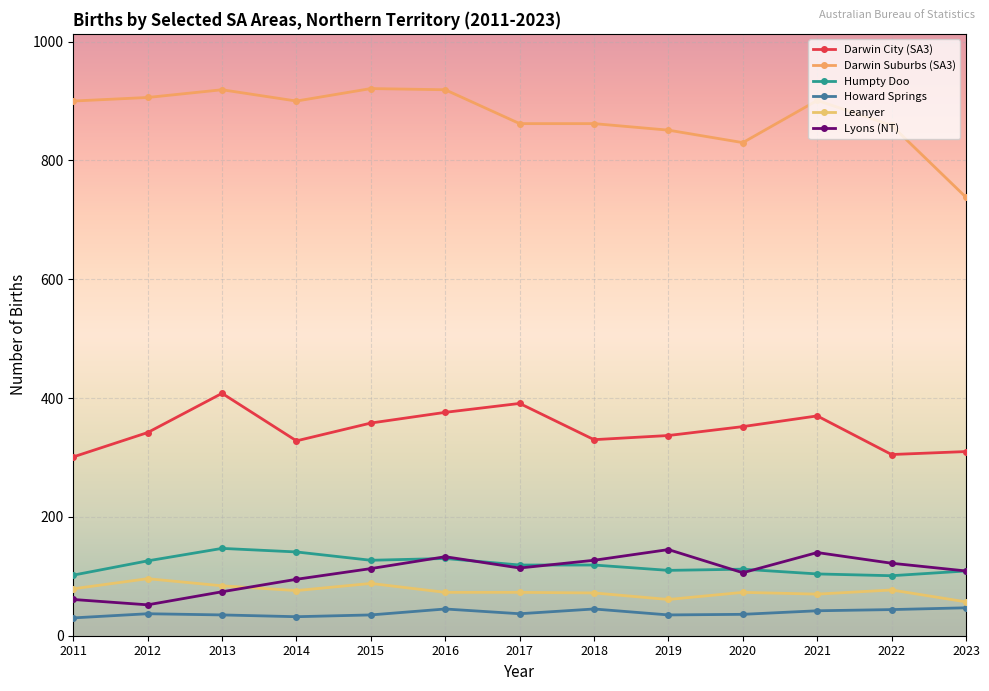

True or false: Leanyer and Humpty Doo cross at least once.

False